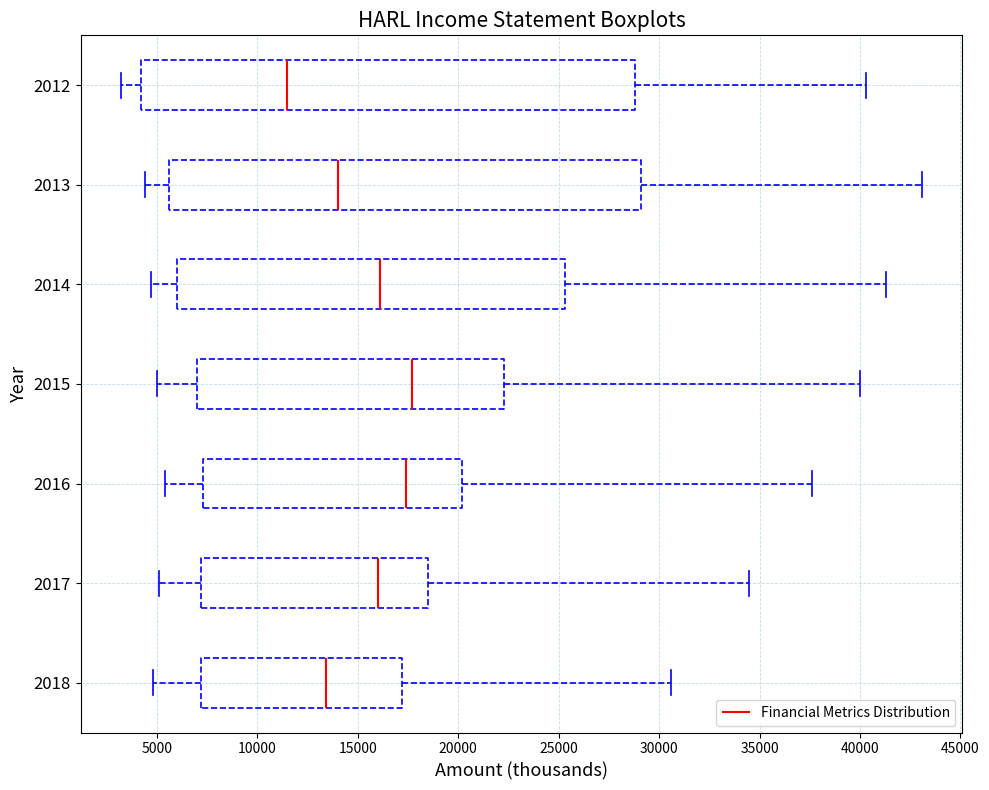

Where does the right whisker of the box at y = 2015 end on the x-axis? The values are not printed on the chart, so give them approximately, as read against the axis.

40000